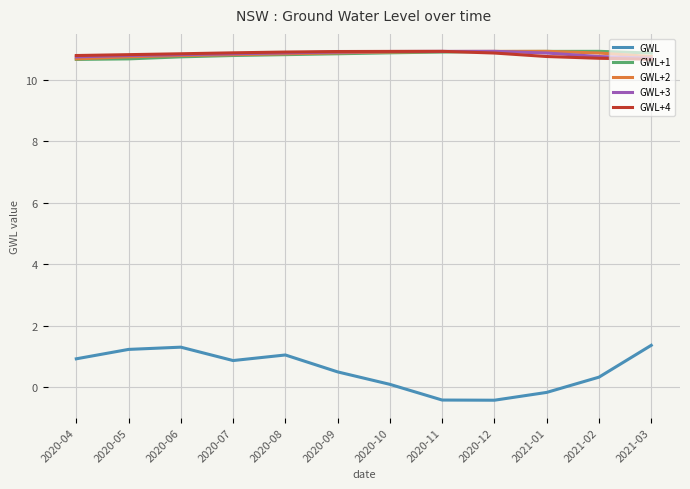

What is the difference between the highest and lowest values at 2020-09?

10.4